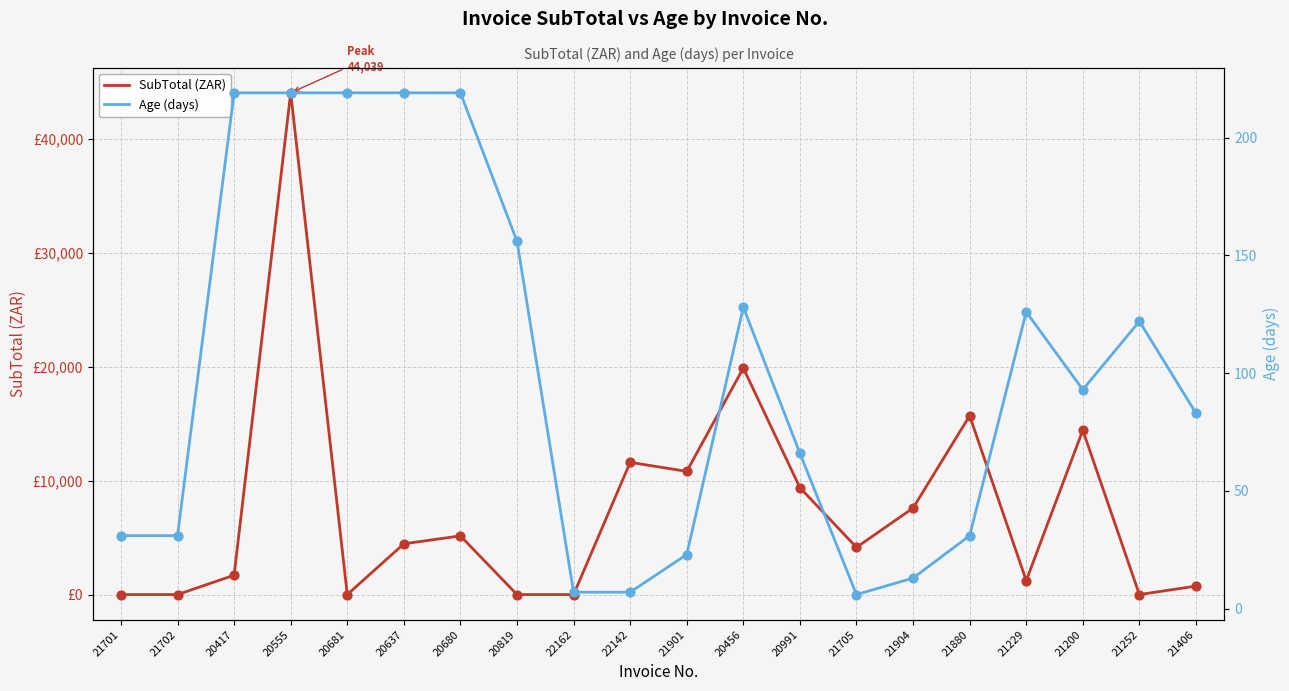

At how many categories does at least one series exceed 16689?

2